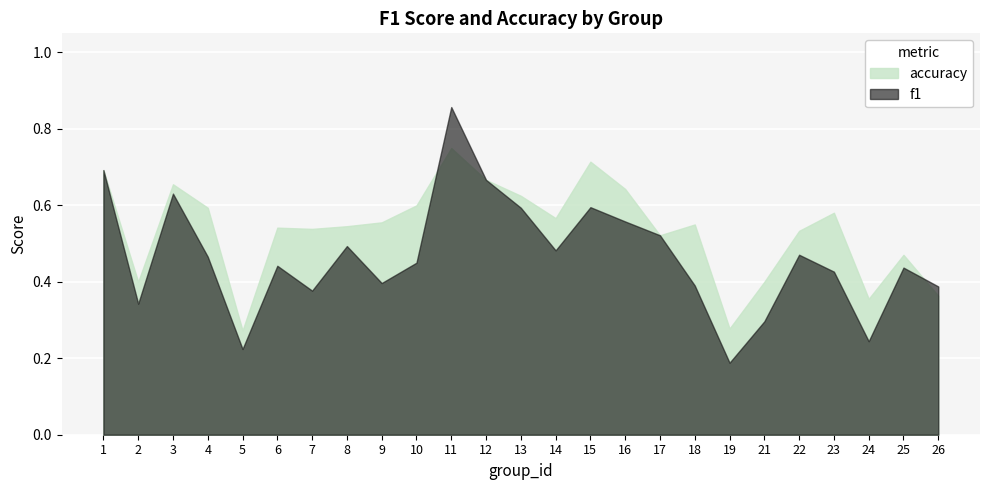

Where is the first local maximum for accuracy?

3